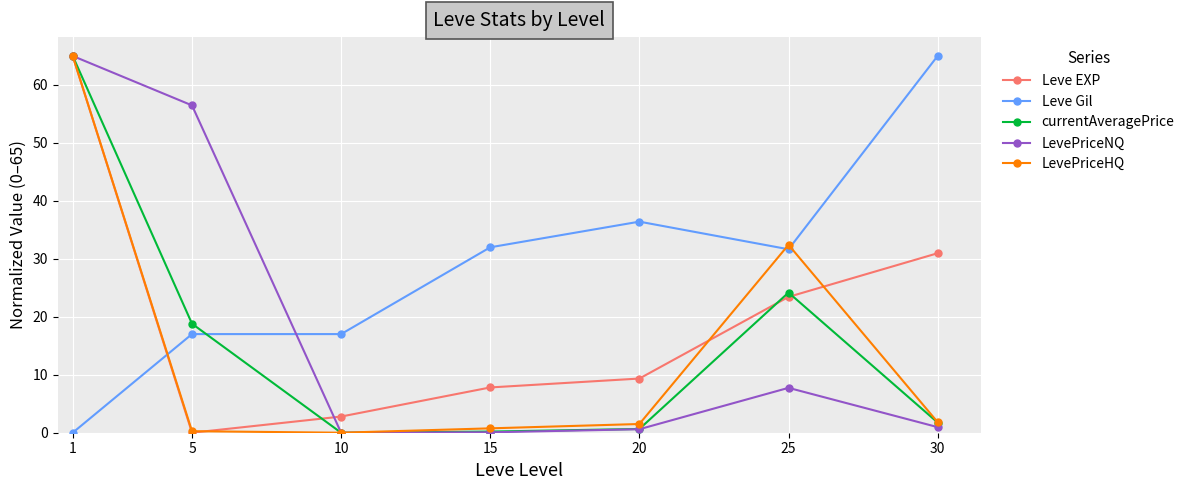

What is the maximum value for Leve Gil?

65.0